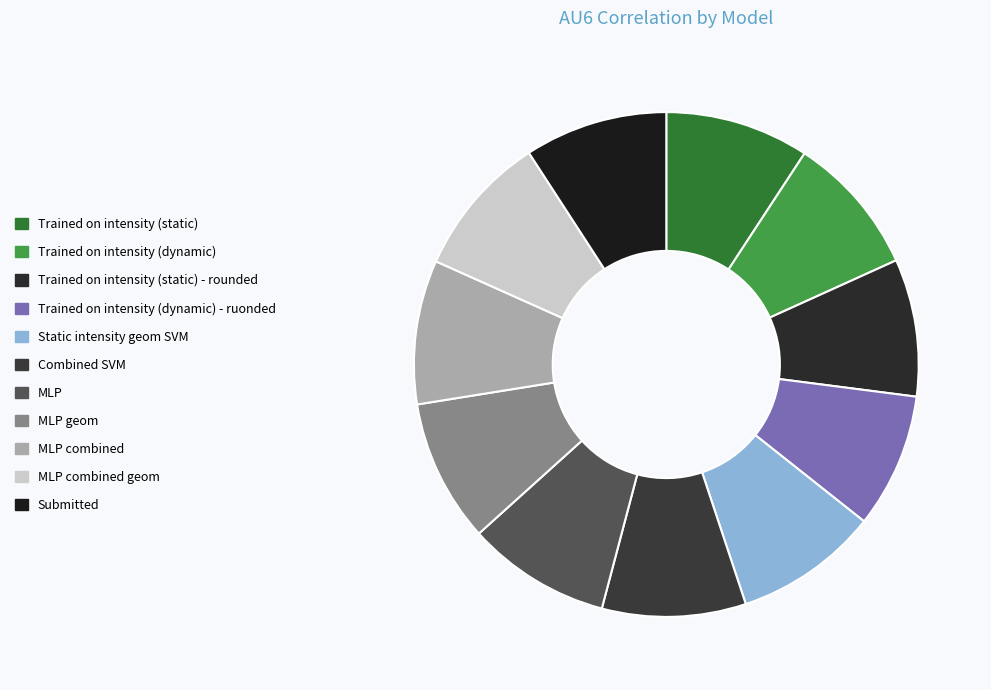

Which category has the smallest portion of the pie?

Trained on intensity (dynamic) - ruonded